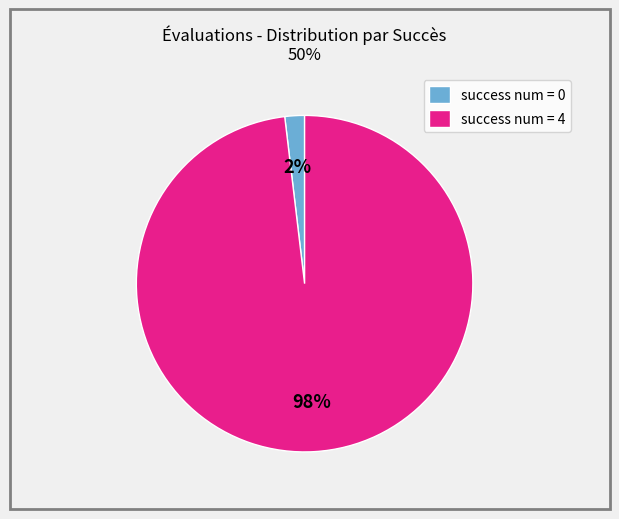

Does success num = 4 account for over 50% of the chart?

Yes